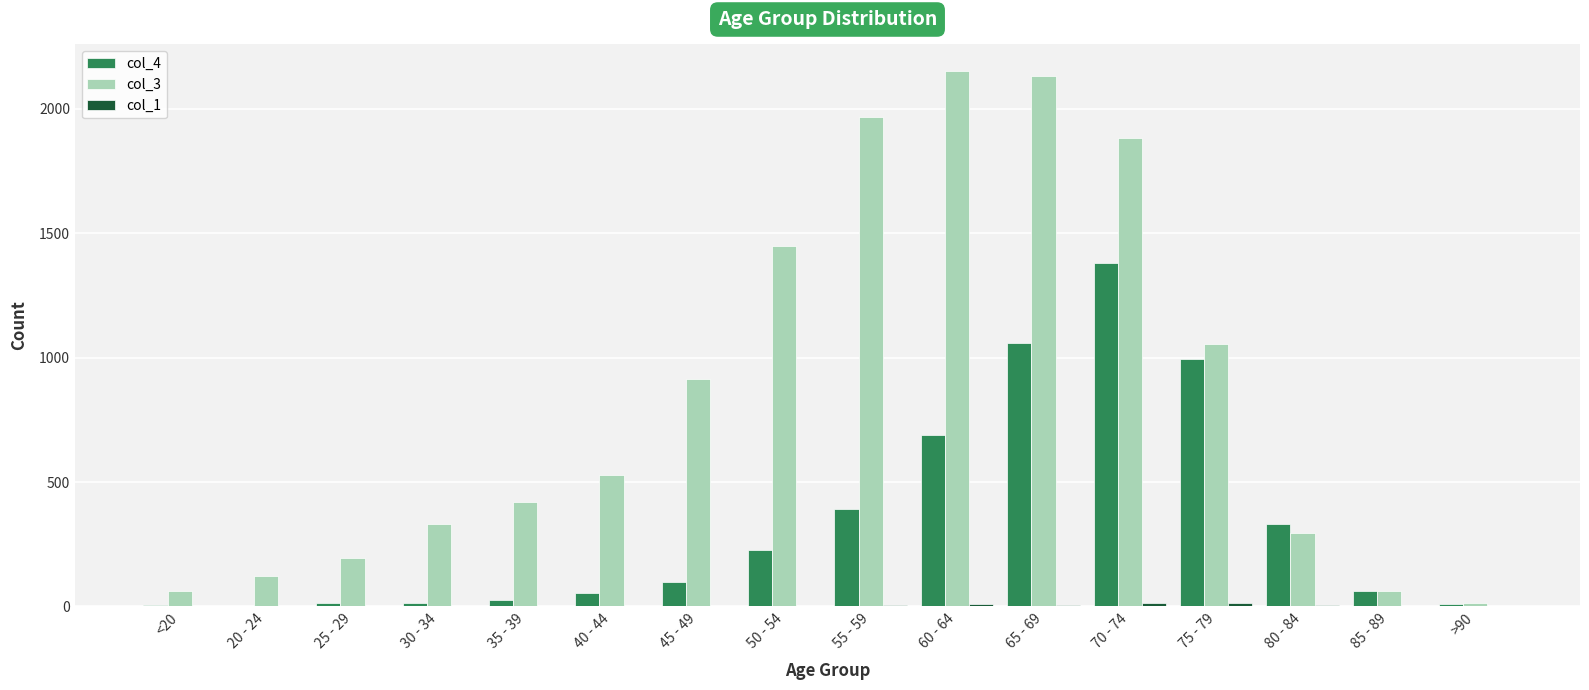

What is the maximum value shown in the chart?

2151